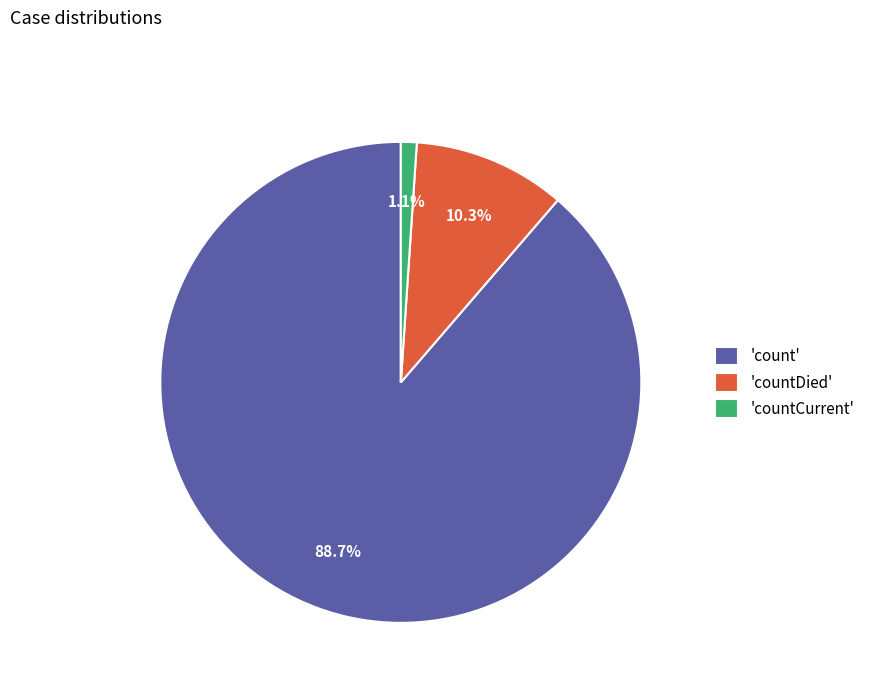

What portion of the pie excludes 'countCurrent'?

98.9%